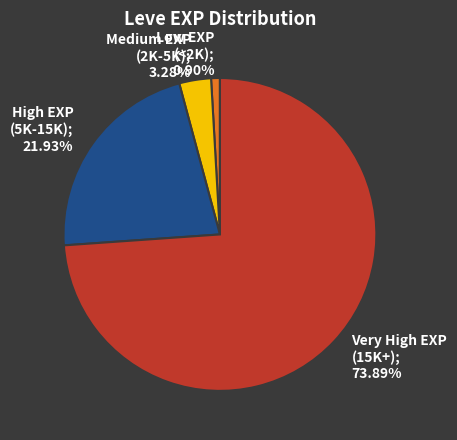

Rank the categories by value from lowest to highest.

Low EXP (<2K); 0.90%, Medium EXP (2K-5K); 3.28%, High EXP (5K-15K); 21.93%, Very High EXP (15K+); 73.89%